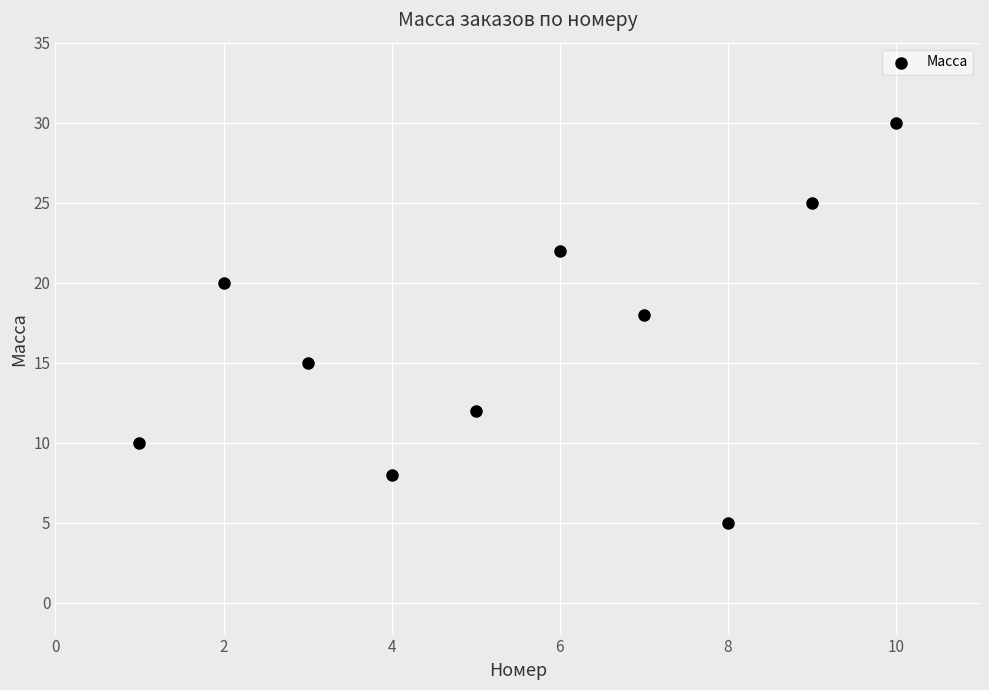

What Y value in the scatter plot is closest to 17?

18